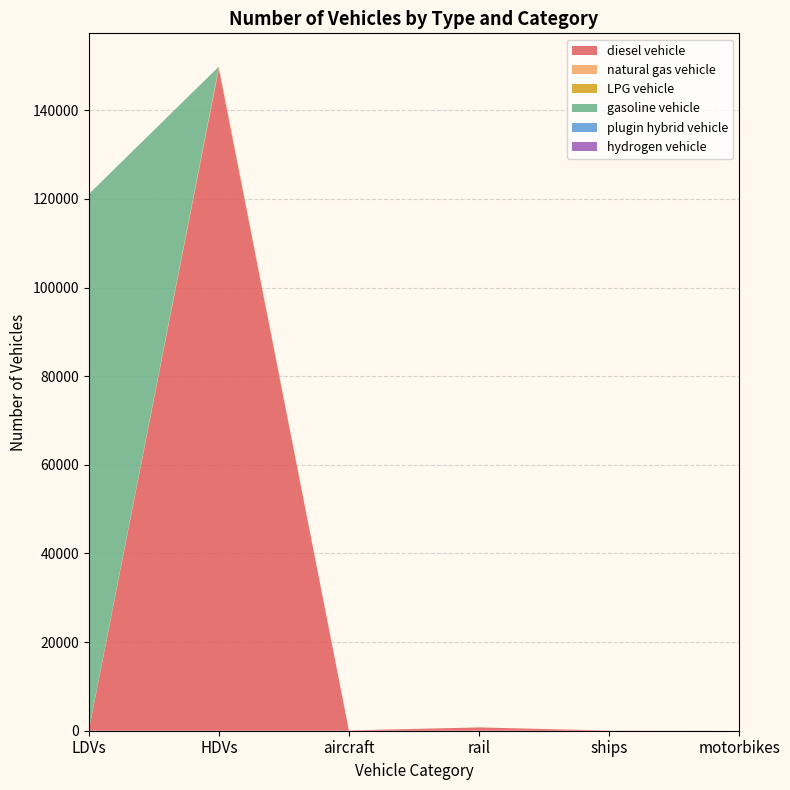

Reading left to right, transcribe all the data shown in this chart.

diesel vehicle: 0	149408	70	743	36	0
natural gas vehicle: 121	387	0	0	0	0
LPG vehicle: 7	80	0	0	0	0
gasoline vehicle: 120968	0	0	0	0	0
plugin hybrid vehicle: 0	13	0	0	0	0
hydrogen vehicle: 0	0	0	0	0	0